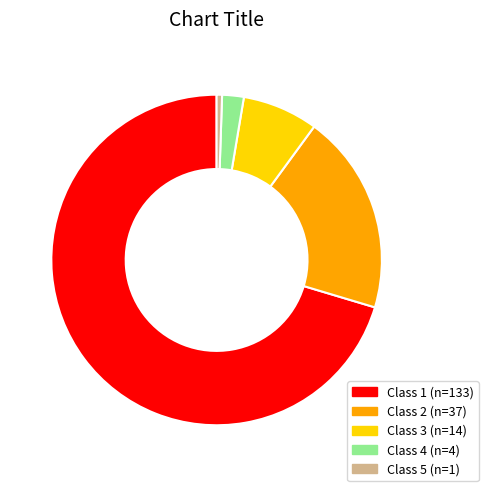

Which slice is the smallest?

Class 5